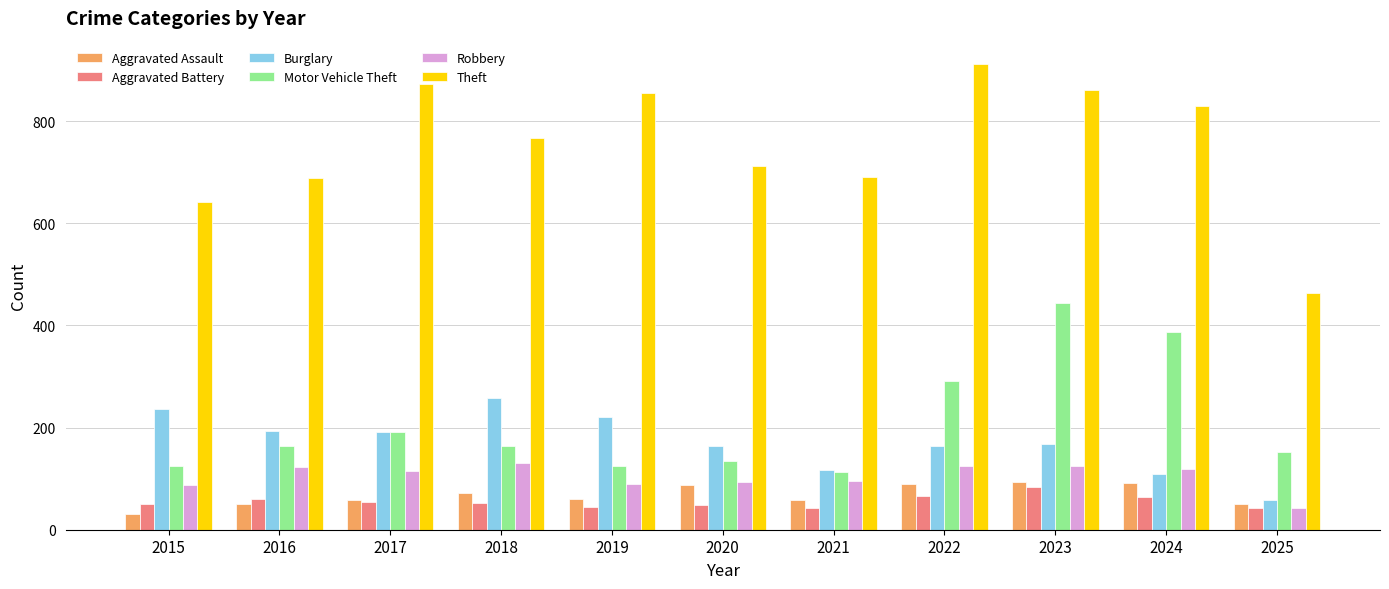

What is the value of the Robbery bar at the 11th from the left?

42